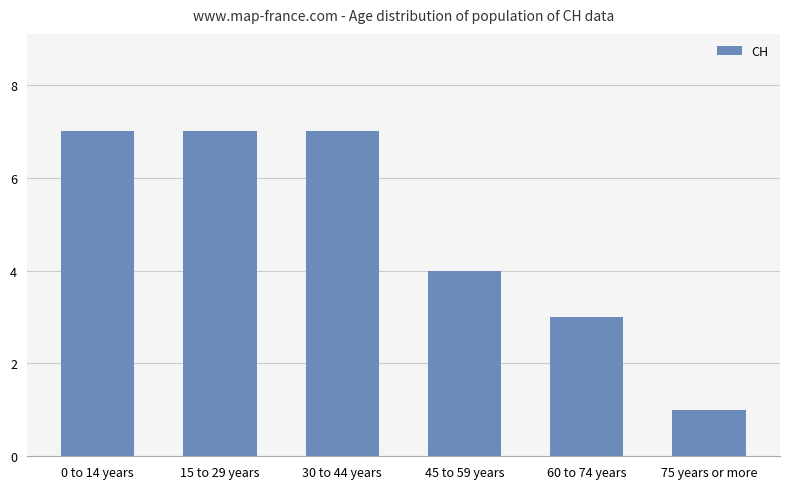

Reading left to right, what are all the values shown in this chart?

0 to 14 years=7	15 to 29 years=7	30 to 44 years=7	45 to 59 years=4	60 to 74 years=3	75 years or more=1